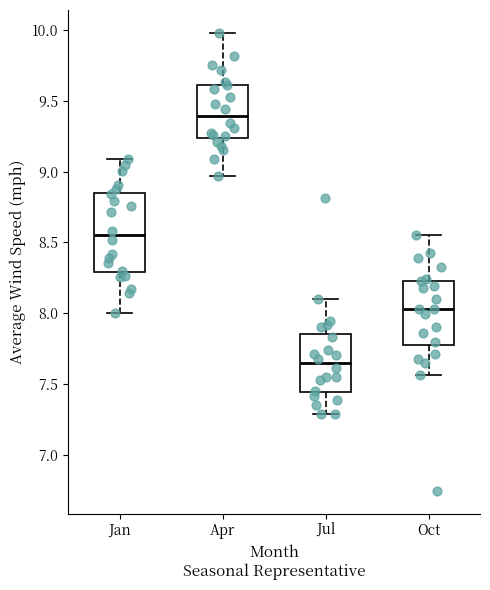

Reading left to right, transcribe this box plot: for each box, give where its median line is, the range the box spans, and where its two whiskers end, as read against the y-axis. The values are not printed on the chart, so give them approximately, as read against the axis.

Jan: median 8.55, box 8.30 to 8.85, whiskers 8.00 to 9.10
Apr: median 9.40, box 9.25 to 9.60, whiskers 8.95 to 10.00
Jul: median 7.65, box 7.45 to 7.85, whiskers 7.30 to 8.10
Oct: median 8.05, box 7.75 to 8.25, whiskers 7.55 to 8.55